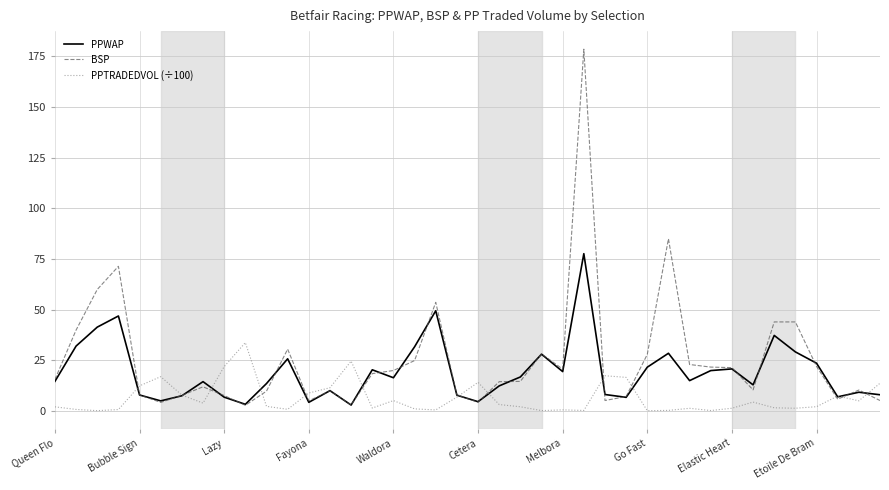

Which series has the largest range (max minus min)?

BSP